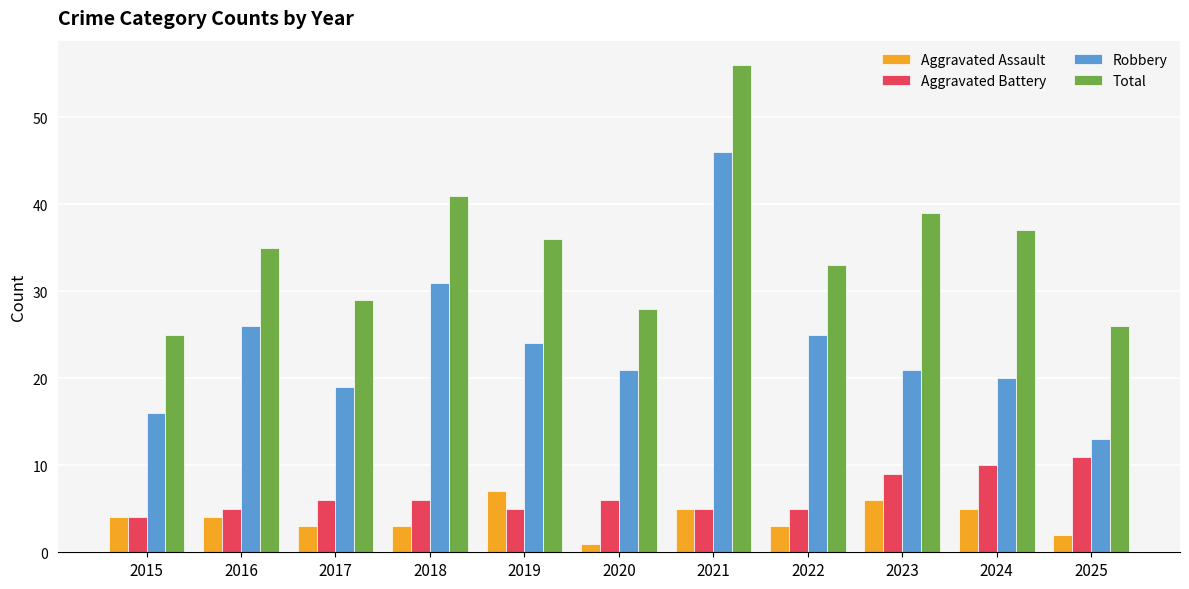

What is the difference between the Total values at 2025 and 2019?

10